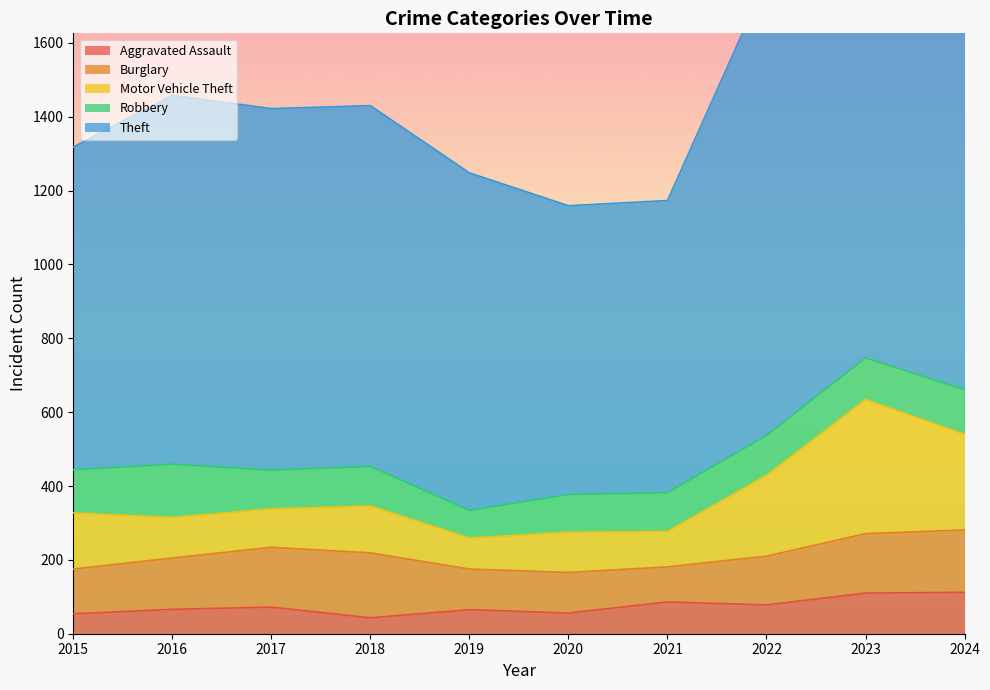

What is the difference between the second highest and minimum values in the Theft series?

581